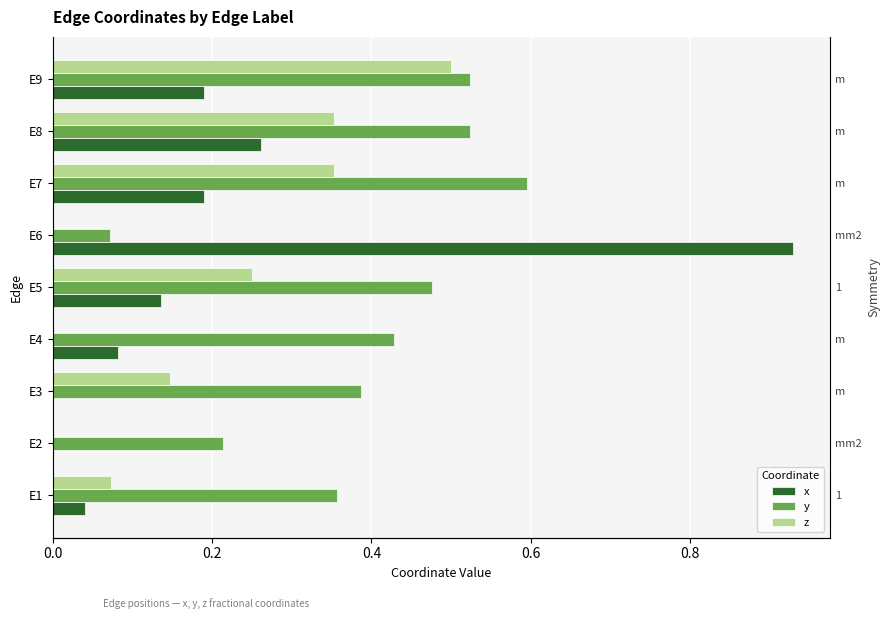

Which series has the widest spread of values?

x